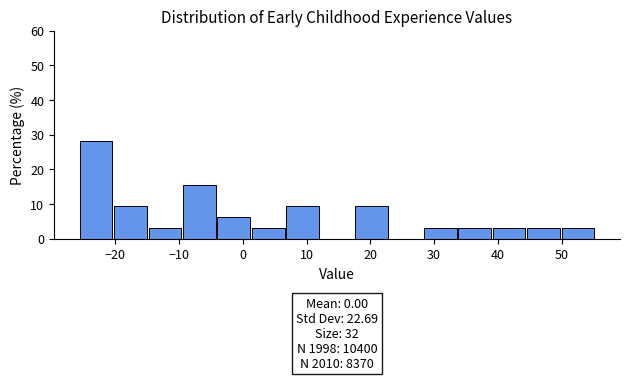

Over which range of the x-axis is the bar tallest?

-26 to -20